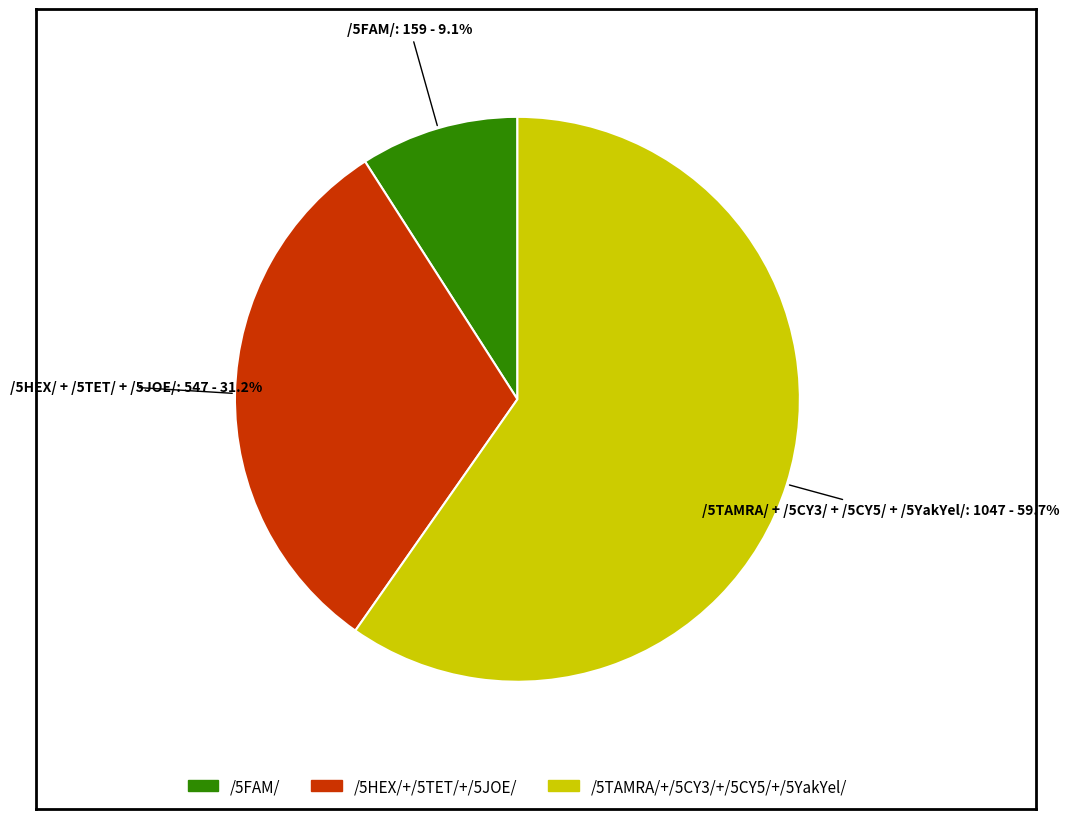

Is there any slice that represents more than half of the pie?

Yes